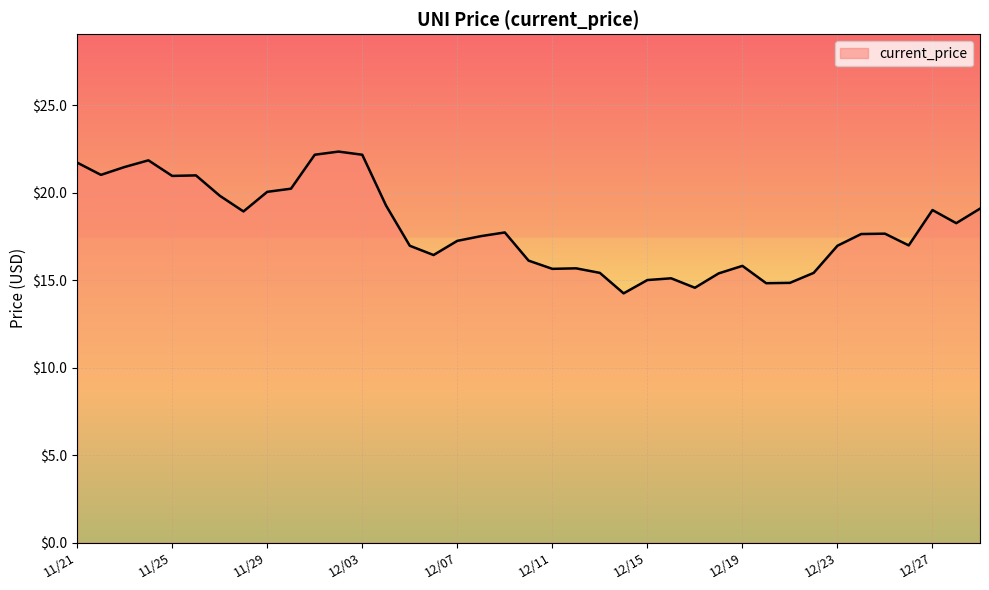

What is the maximum value shown in the chart?

22.3